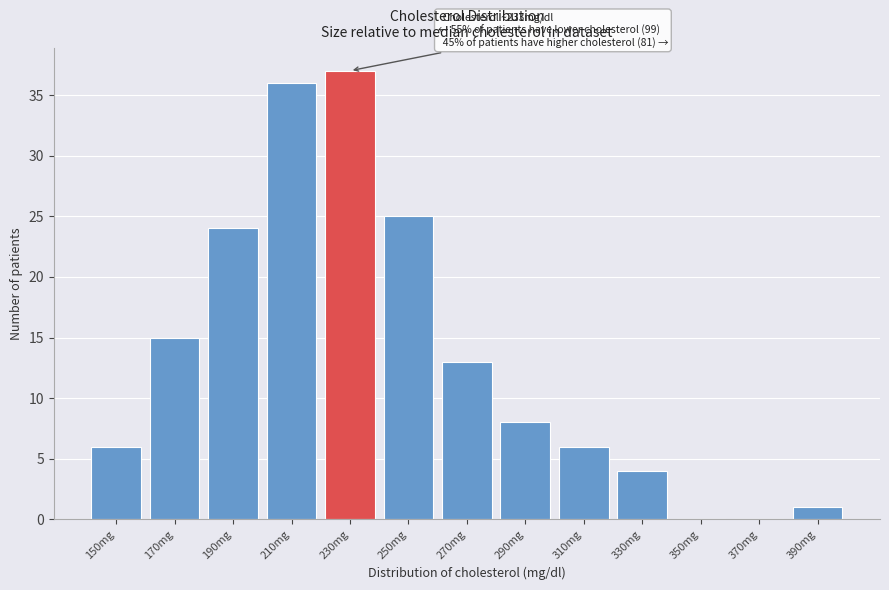

Reading left to right, extract all data points from this chart.

150mg=6	170mg=15	190mg=24	210mg=36	230mg=37	250mg=25	270mg=13	290mg=8	310mg=6	330mg=4	350mg=0	370mg=0	390mg=1